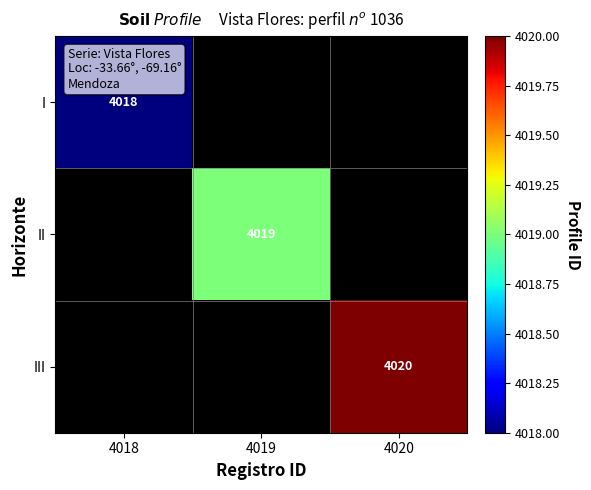

The II series shows 4019 at 4019. True or false?

True